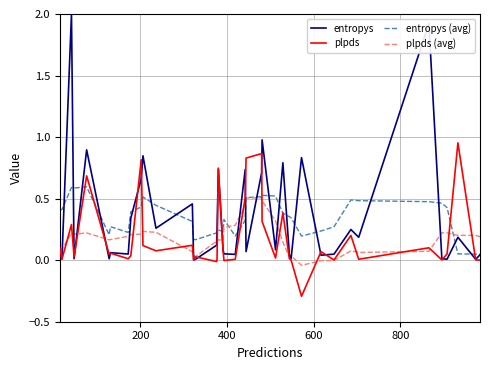

Which series has the widest spread of values?

entropys